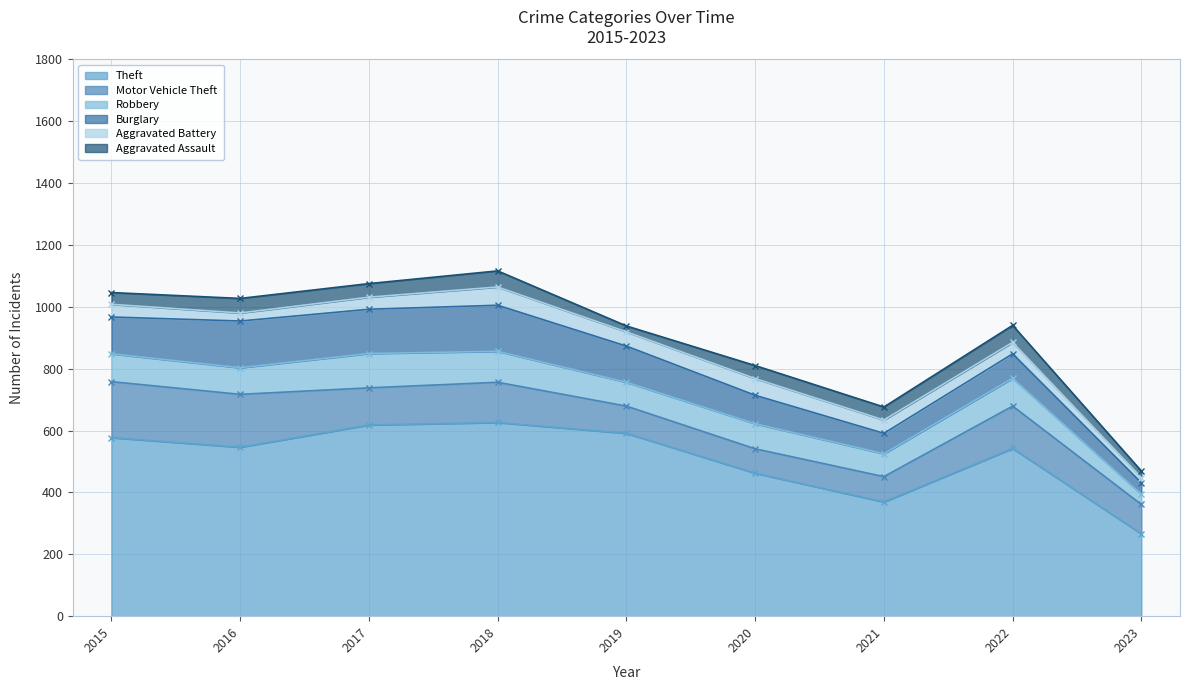

What is the value of the Aggravated Battery point at the 2nd from the left?

26